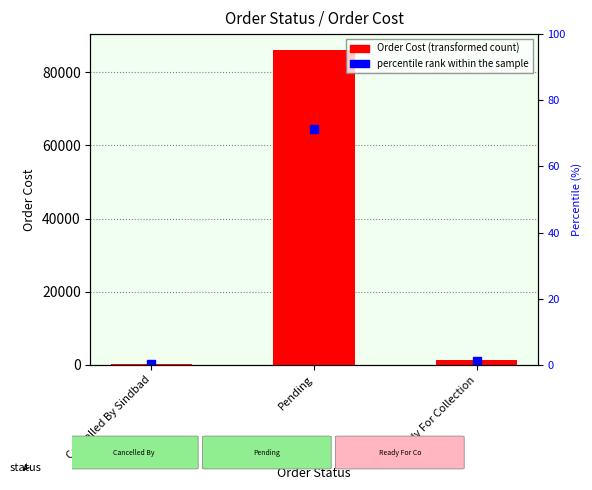

Reading right to left, extract all data points from this chart.

Ready For Collection=1300	Pending=86100	Cancelled By Sindbad=200